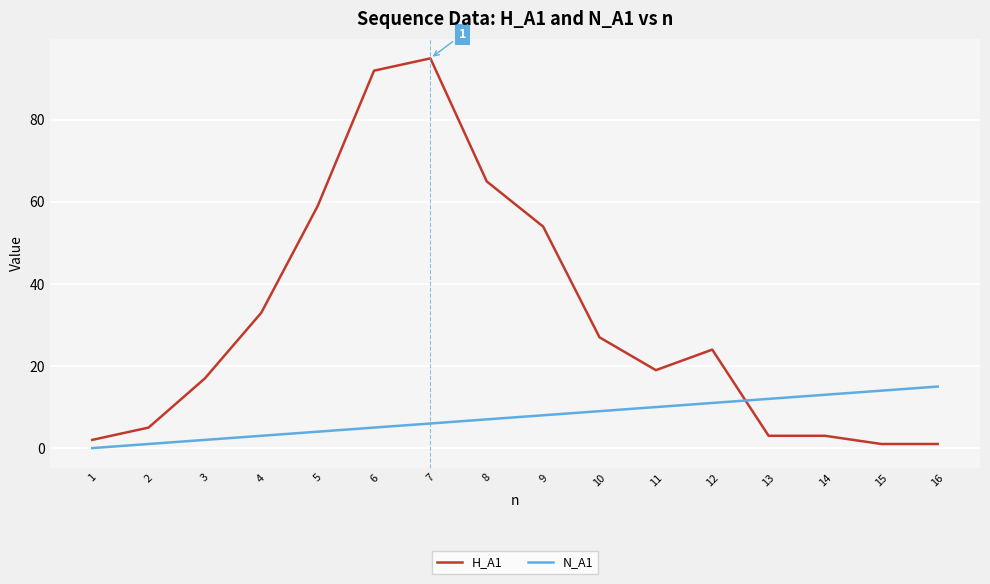

At which category does the chart reach its minimum across all series?

1